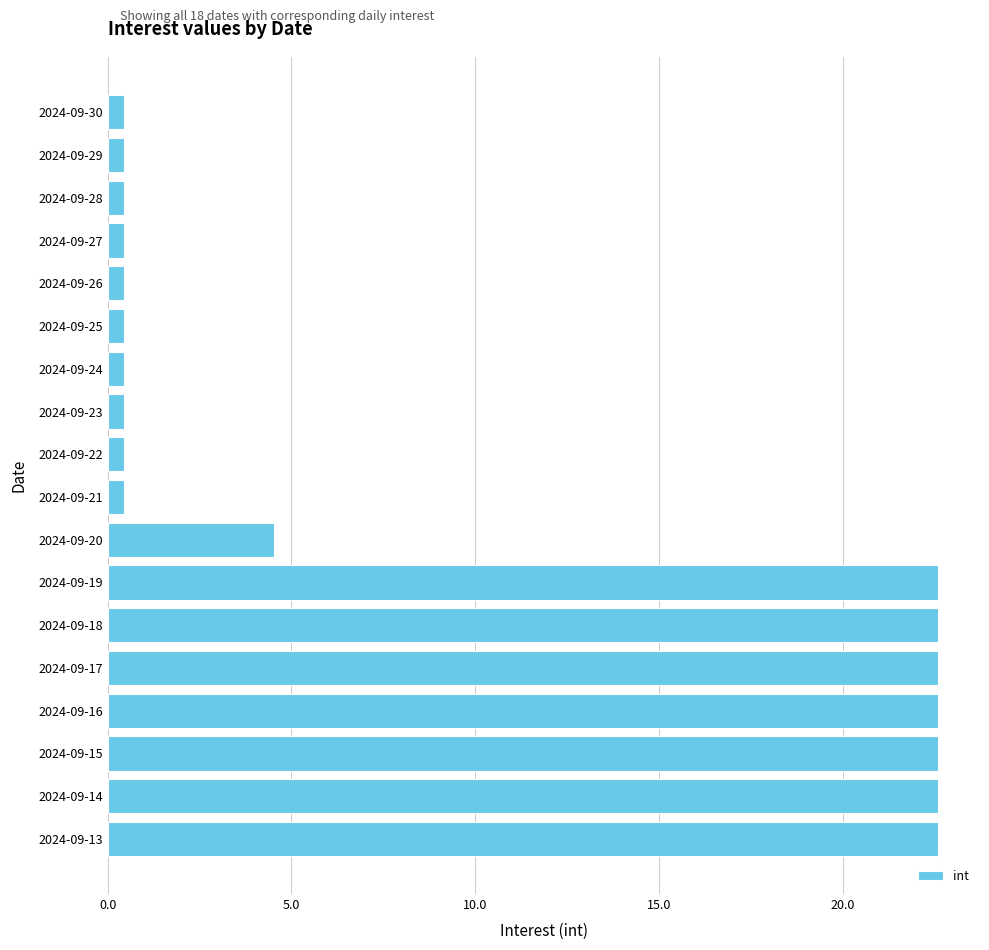

What is the minimum value shown in the chart?

0.5